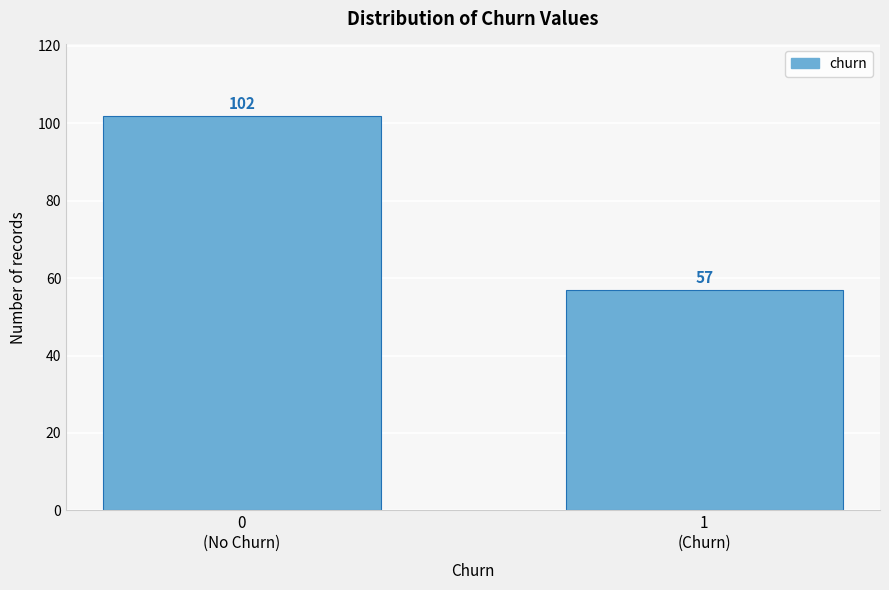

Reading left to right, extract all data points from this chart.

102	57